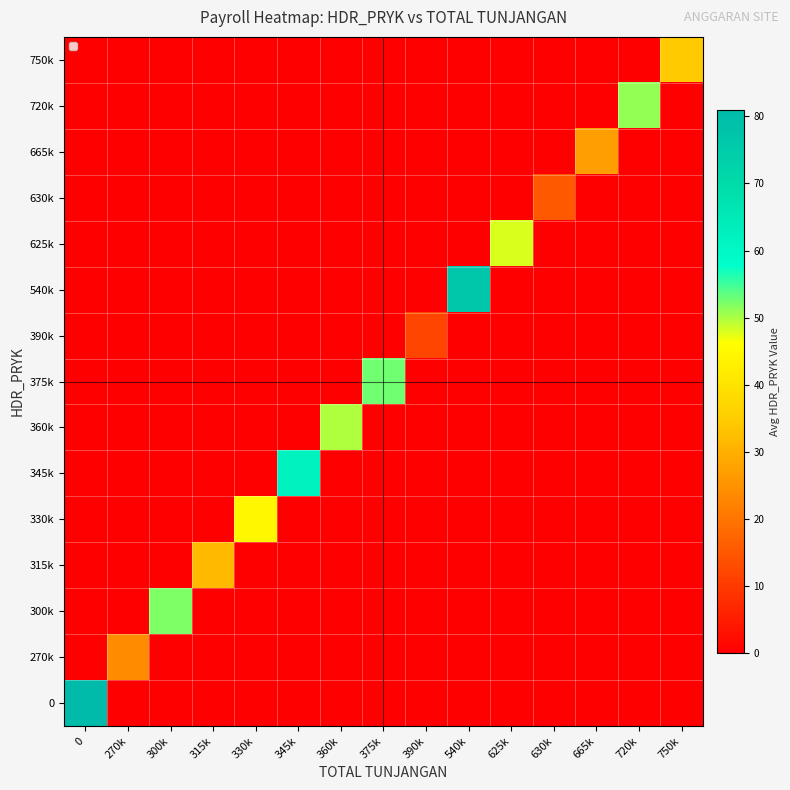

Reading left to right, what are all the values shown in this chart?

0: 0=81.0	270k=0.0	300k=0.0	315k=0.0	330k=0.0	345k=0.0	360k=0.0	375k=0.0	390k=0.0	540k=0.0	625k=0.0	630k=0.0	665k=0.0	720k=0.0	750k=0.0
270k: 0=0.0	270k=24.0	300k=0.0	315k=0.0	330k=0.0	345k=0.0	360k=0.0	375k=0.0	390k=0.0	540k=0.0	625k=0.0	630k=0.0	665k=0.0	720k=0.0	750k=0.0
300k: 0=0.0	270k=0.0	300k=52.0	315k=0.0	330k=0.0	345k=0.0	360k=0.0	375k=0.0	390k=0.0	540k=0.0	625k=0.0	630k=0.0	665k=0.0	720k=0.0	750k=0.0
315k: 0=0.0	270k=0.0	300k=0.0	315k=31.7	330k=0.0	345k=0.0	360k=0.0	375k=0.0	390k=0.0	540k=0.0	625k=0.0	630k=0.0	665k=0.0	720k=0.0	750k=0.0
330k: 0=0.0	270k=0.0	300k=0.0	315k=0.0	330k=44.5	345k=0.0	360k=0.0	375k=0.0	390k=0.0	540k=0.0	625k=0.0	630k=0.0	665k=0.0	720k=0.0	750k=0.0
345k: 0=0.0	270k=0.0	300k=0.0	315k=0.0	330k=0.0	345k=62.2	360k=0.0	375k=0.0	390k=0.0	540k=0.0	625k=0.0	630k=0.0	665k=0.0	720k=0.0	750k=0.0
360k: 0=0.0	270k=0.0	300k=0.0	315k=0.0	330k=0.0	345k=0.0	360k=49.8	375k=0.0	390k=0.0	540k=0.0	625k=0.0	630k=0.0	665k=0.0	720k=0.0	750k=0.0
375k: 0=0.0	270k=0.0	300k=0.0	315k=0.0	330k=0.0	345k=0.0	360k=0.0	375k=52.8	390k=0.0	540k=0.0	625k=0.0	630k=0.0	665k=0.0	720k=0.0	750k=0.0
390k: 0=0.0	270k=0.0	300k=0.0	315k=0.0	330k=0.0	345k=0.0	360k=0.0	375k=0.0	390k=12.0	540k=0.0	625k=0.0	630k=0.0	665k=0.0	720k=0.0	750k=0.0
540k: 0=0.0	270k=0.0	300k=0.0	315k=0.0	330k=0.0	345k=0.0	360k=0.0	375k=0.0	390k=0.0	540k=77.0	625k=0.0	630k=0.0	665k=0.0	720k=0.0	750k=0.0
625k: 0=0.0	270k=0.0	300k=0.0	315k=0.0	330k=0.0	345k=0.0	360k=0.0	375k=0.0	390k=0.0	540k=0.0	625k=48.0	630k=0.0	665k=0.0	720k=0.0	750k=0.0
630k: 0=0.0	270k=0.0	300k=0.0	315k=0.0	330k=0.0	345k=0.0	360k=0.0	375k=0.0	390k=0.0	540k=0.0	625k=0.0	630k=15.5	665k=0.0	720k=0.0	750k=0.0
665k: 0=0.0	270k=0.0	300k=0.0	315k=0.0	330k=0.0	345k=0.0	360k=0.0	375k=0.0	390k=0.0	540k=0.0	625k=0.0	630k=0.0	665k=27.0	720k=0.0	750k=0.0
720k: 0=0.0	270k=0.0	300k=0.0	315k=0.0	330k=0.0	345k=0.0	360k=0.0	375k=0.0	390k=0.0	540k=0.0	625k=0.0	630k=0.0	665k=0.0	720k=51.0	750k=0.0
750k: 0=0.0	270k=0.0	300k=0.0	315k=0.0	330k=0.0	345k=0.0	360k=0.0	375k=0.0	390k=0.0	540k=0.0	625k=0.0	630k=0.0	665k=0.0	720k=0.0	750k=34.7